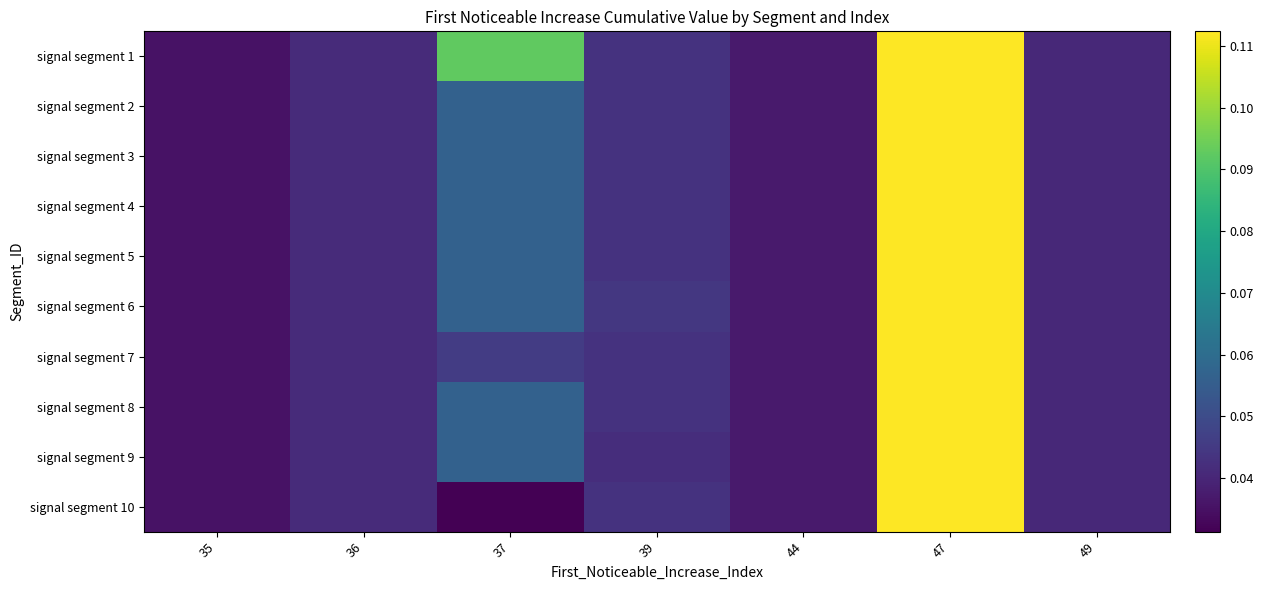

Between 35 and 37, which series saw the biggest shift?

signal segment 1